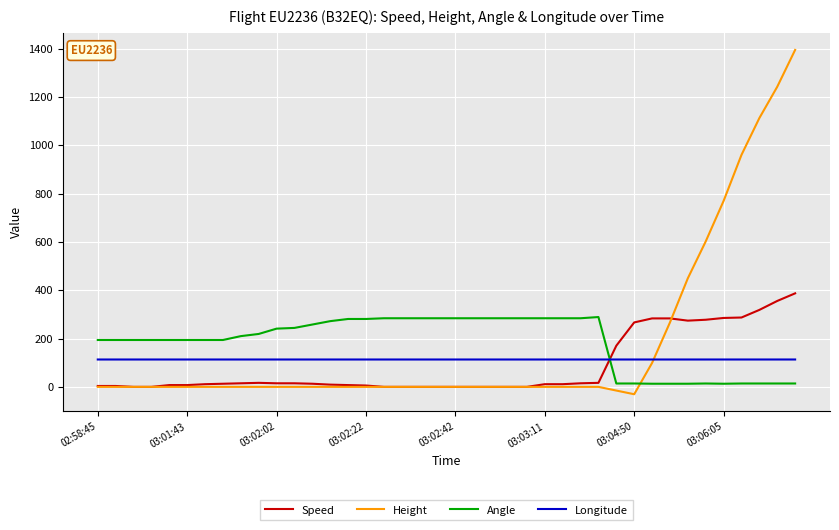

What is the lowest value of the Angle series?

13.0